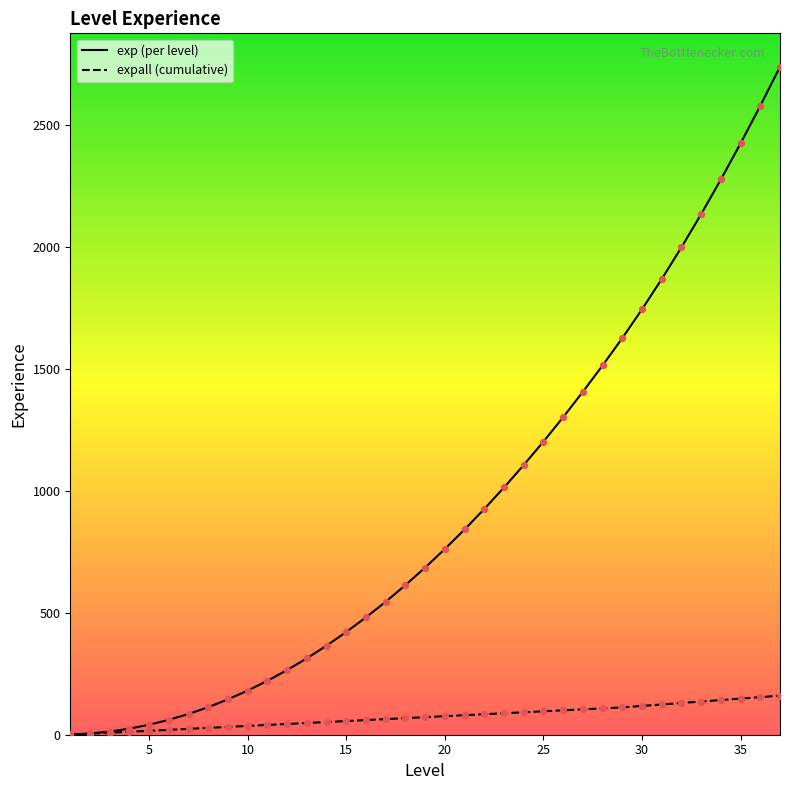

Which series has the widest spread of Y values?

expall